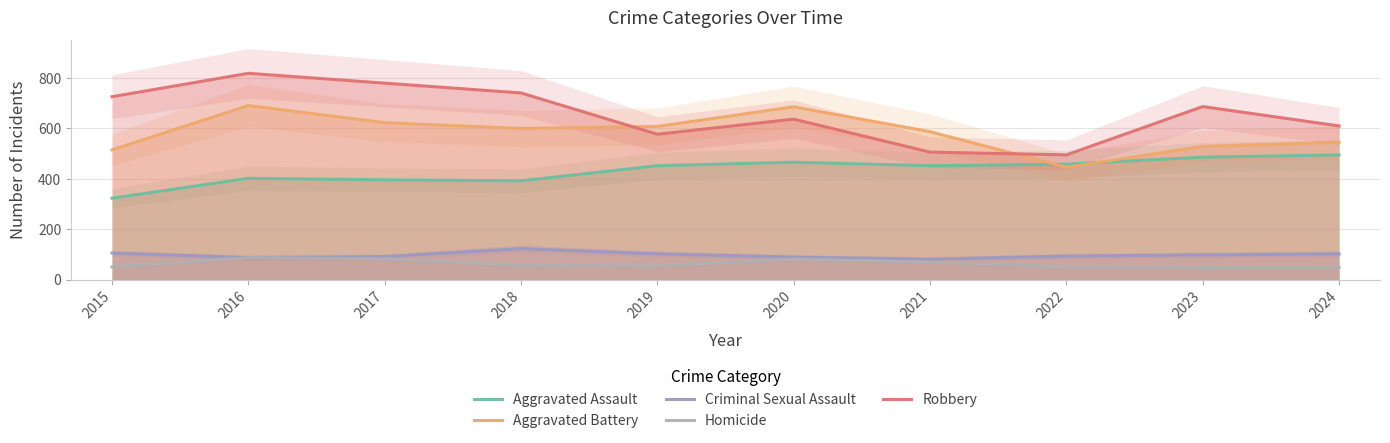

How many data points in Homicide are less than 56?

5